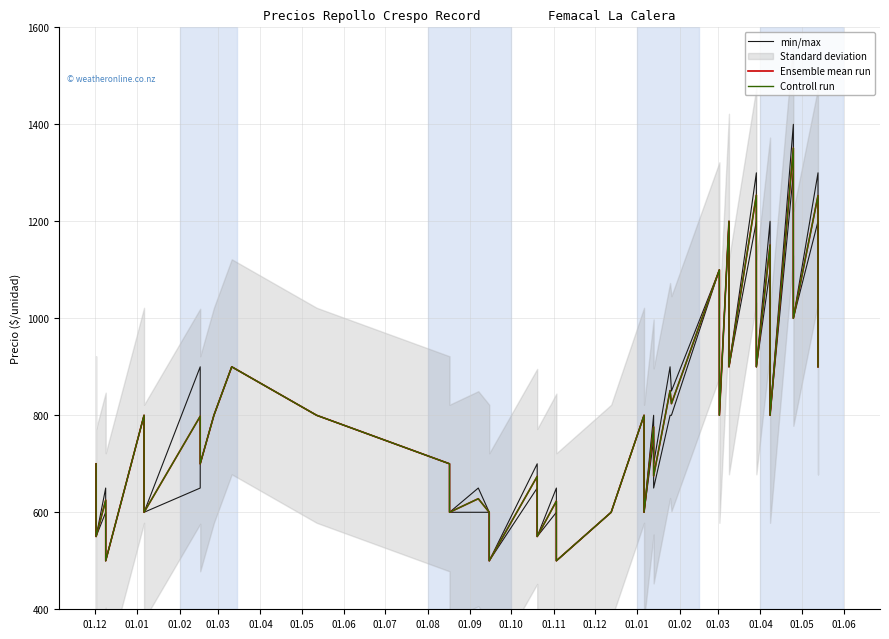

Rank the series by their maximum value, from lowest to highest.

Ensemble mean run, Controll run, min/max